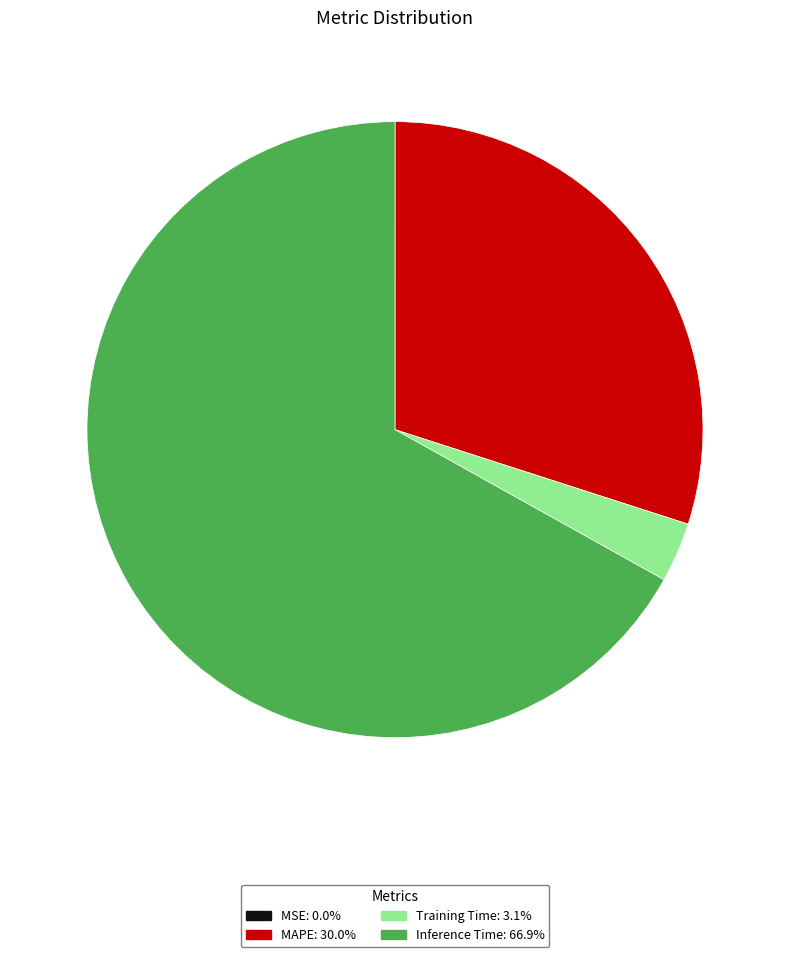

Which category has the biggest portion of the pie?

Inference Time